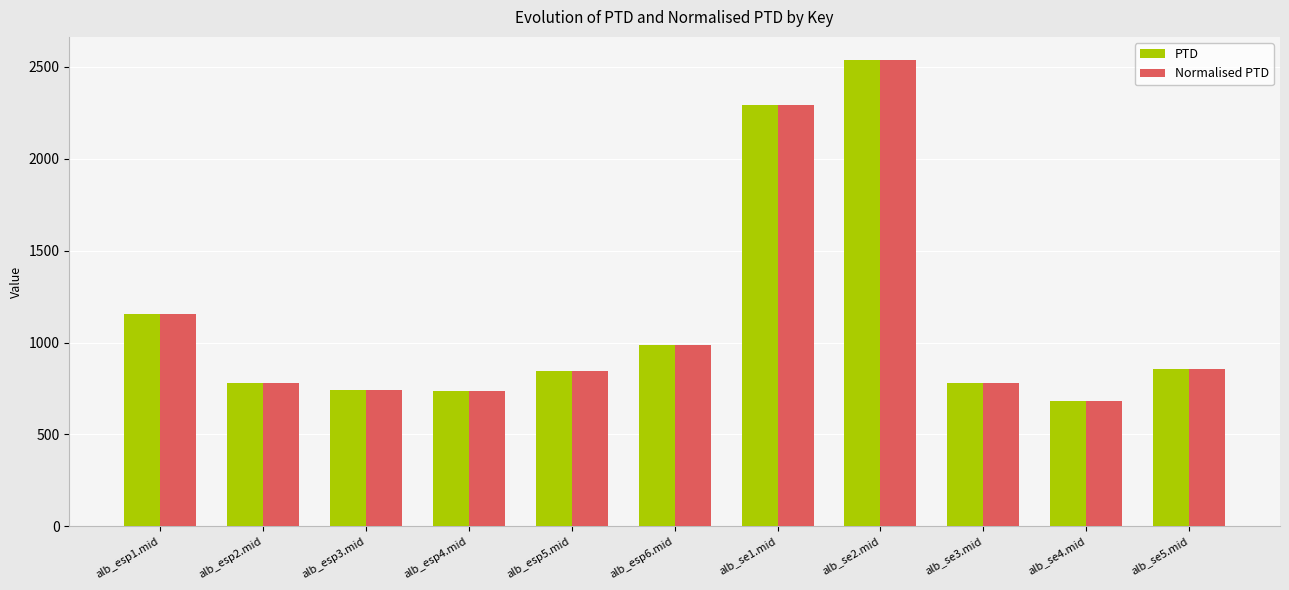

Is it true that Normalised PTD equals 985.6 at alb_esp6.mid?

True